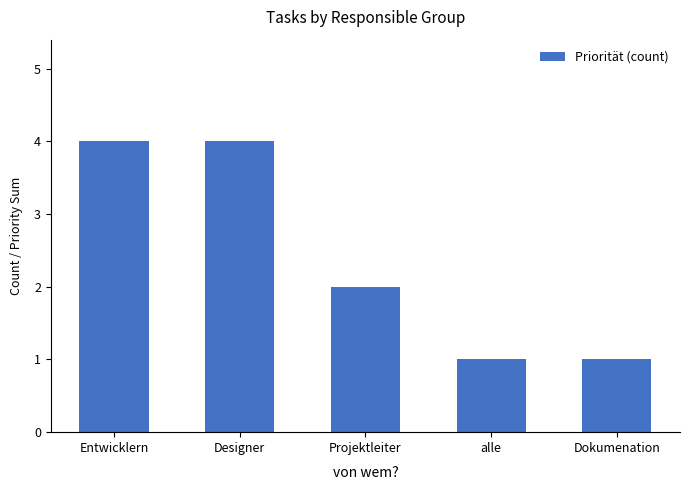

Reading left to right, list all the values displayed in this chart.

4	4	2	1	1